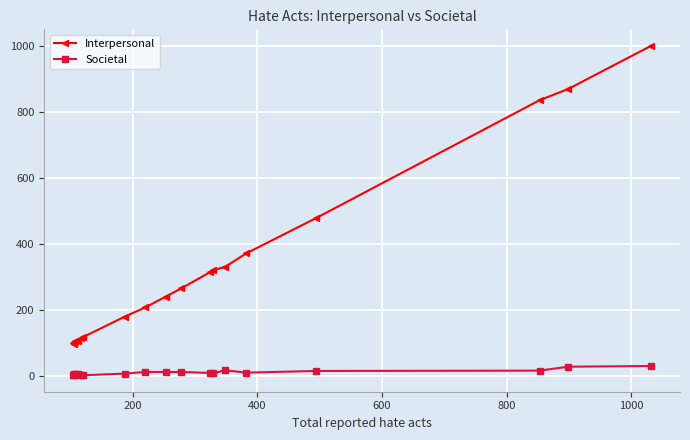

At how many categories does at least one series exceed 357?

5